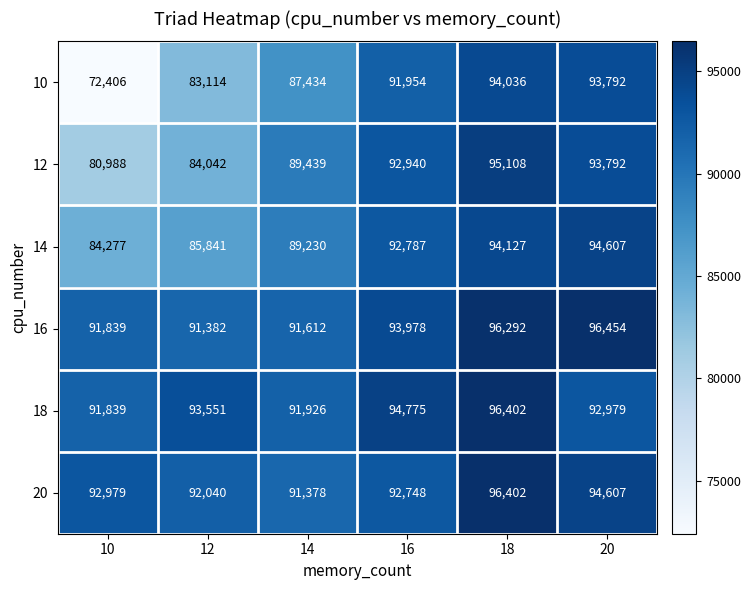

What is the highest value of the 20 series?

96402